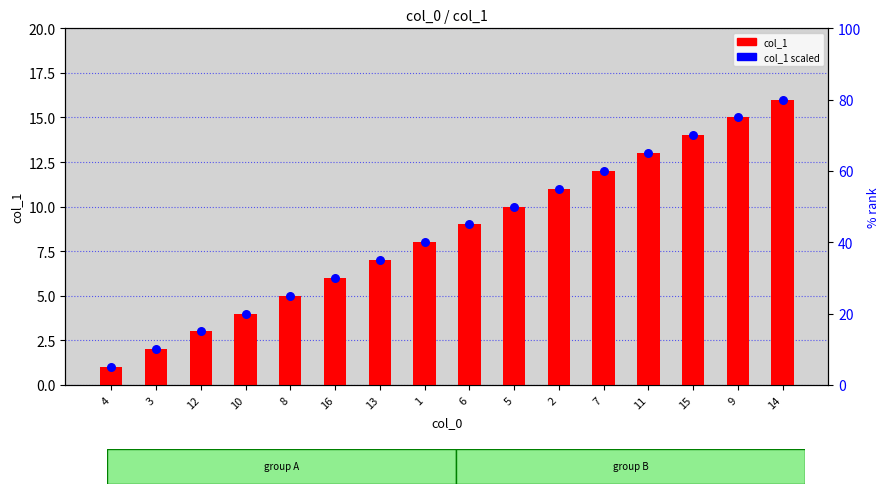

What are all the series names shown in the legend?

col_1, col_1 scaled